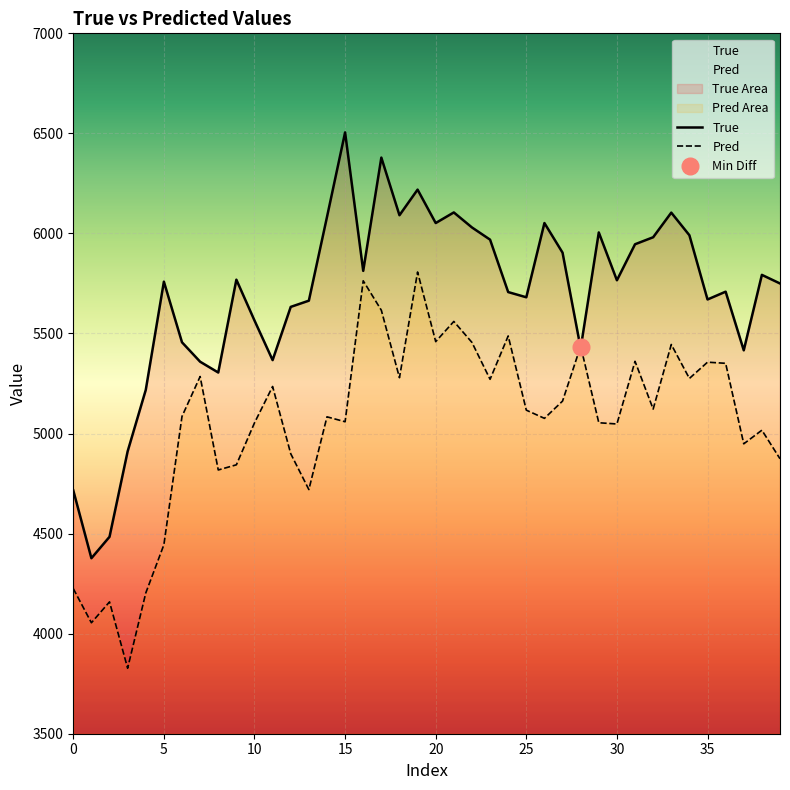

What is the difference between the highest and lowest values at 36?

357.9